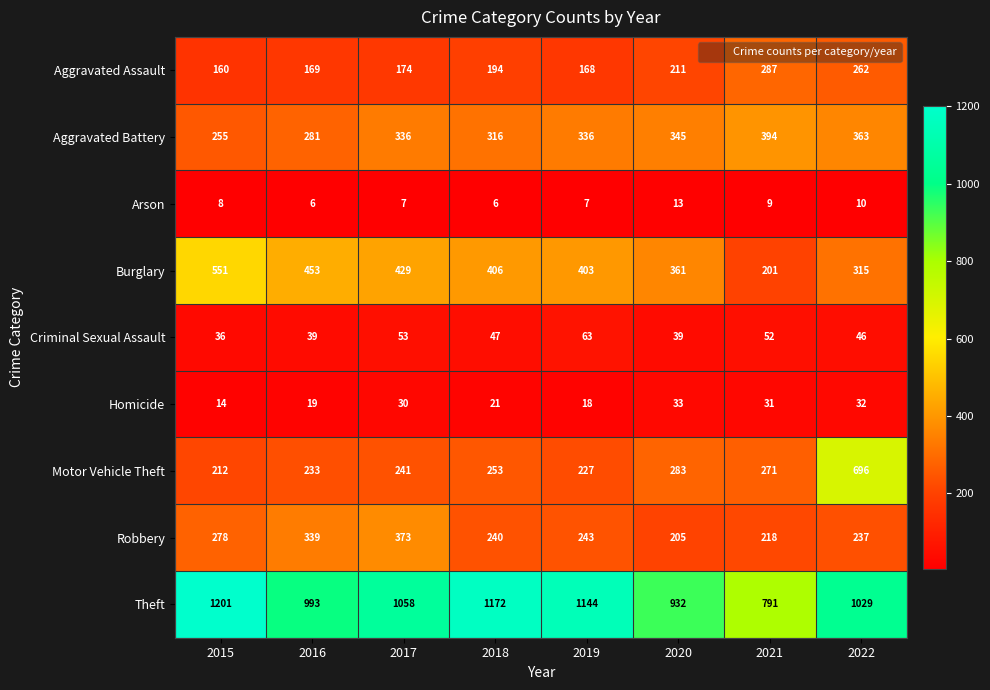

What is the difference between the Robbery values at 2015 and 2018?

38